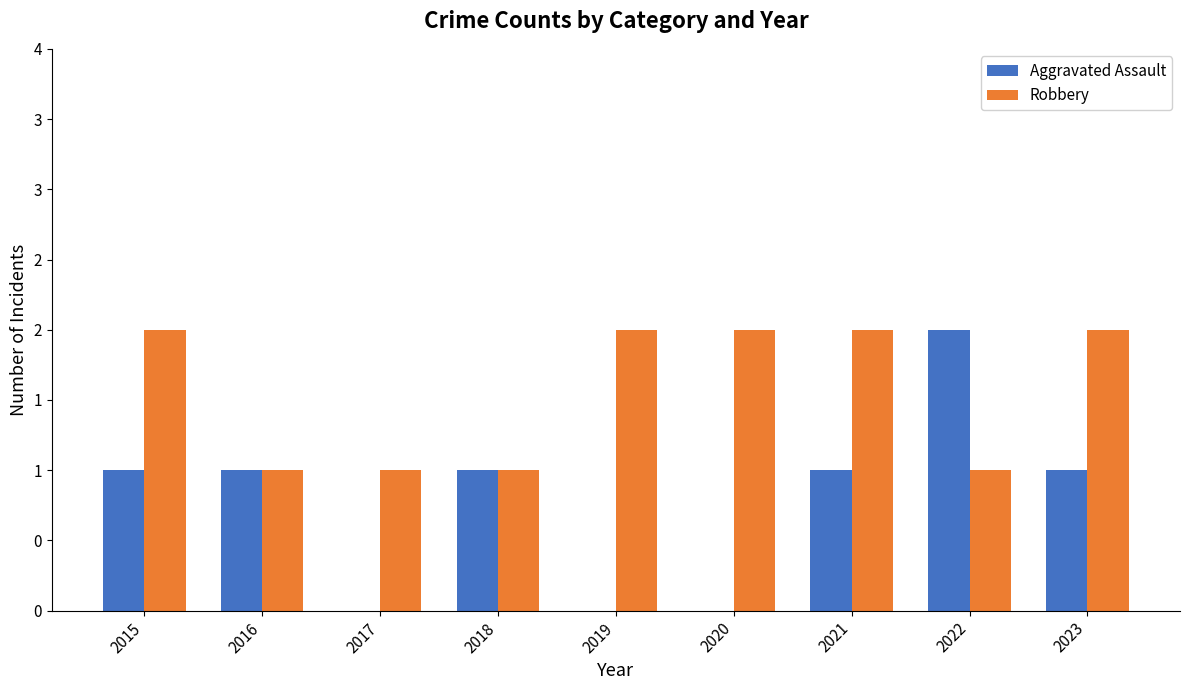

Read the Aggravated Assault value at 2023.

1